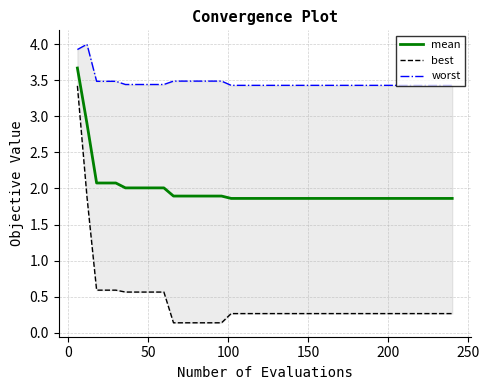

Reading left to right, extract all data points from this chart.

mean: 3.7	2.9	2.1	2.1	2.1	2.0	2.0	2.0	2.0	2.0	1.9	1.9	1.9	1.9	1.9	1.9	1.9	1.9	1.9	1.9	1.9	1.9	1.9	1.9	1.9	1.9	1.9	1.9	1.9	1.9	1.9	1.9	1.9	1.9	1.9	1.9	1.9	1.9	1.9	1.9
best: 3.4	1.9	0.6	0.6	0.6	0.6	0.6	0.6	0.6	0.6	0.1	0.1	0.1	0.1	0.1	0.1	0.3	0.3	0.3	0.3	0.3	0.3	0.3	0.3	0.3	0.3	0.3	0.3	0.3	0.3	0.3	0.3	0.3	0.3	0.3	0.3	0.3	0.3	0.3	0.3
worst: 3.9	4.0	3.5	3.5	3.5	3.4	3.4	3.4	3.4	3.4	3.5	3.5	3.5	3.5	3.5	3.5	3.4	3.4	3.4	3.4	3.4	3.4	3.4	3.4	3.4	3.4	3.4	3.4	3.4	3.4	3.4	3.4	3.4	3.4	3.4	3.4	3.4	3.4	3.4	3.4